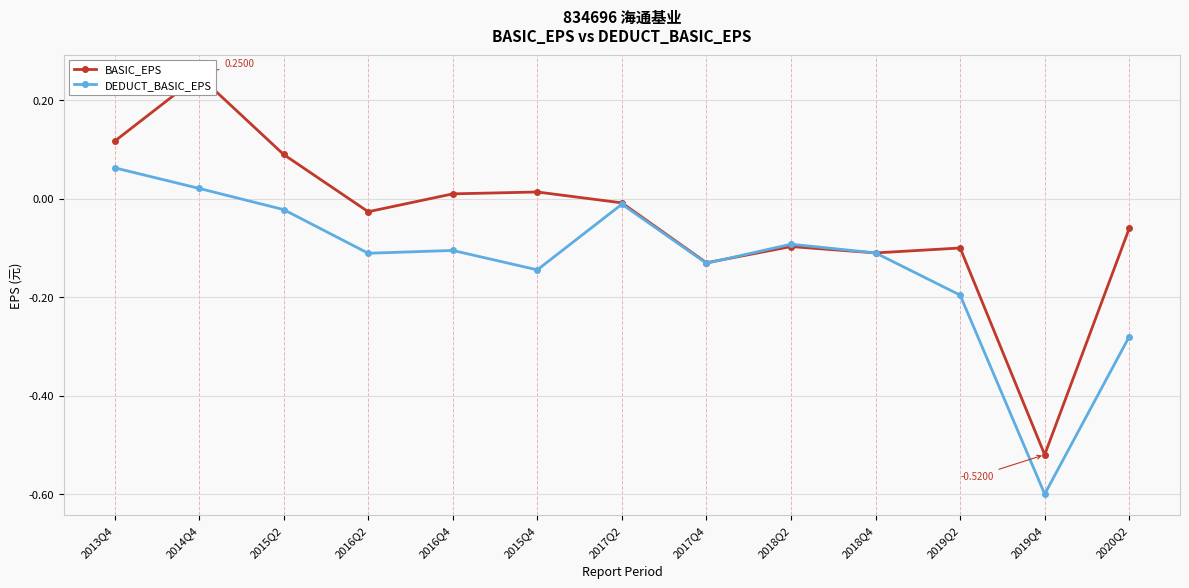

What is the label of the 12th point from the left?

2019Q4